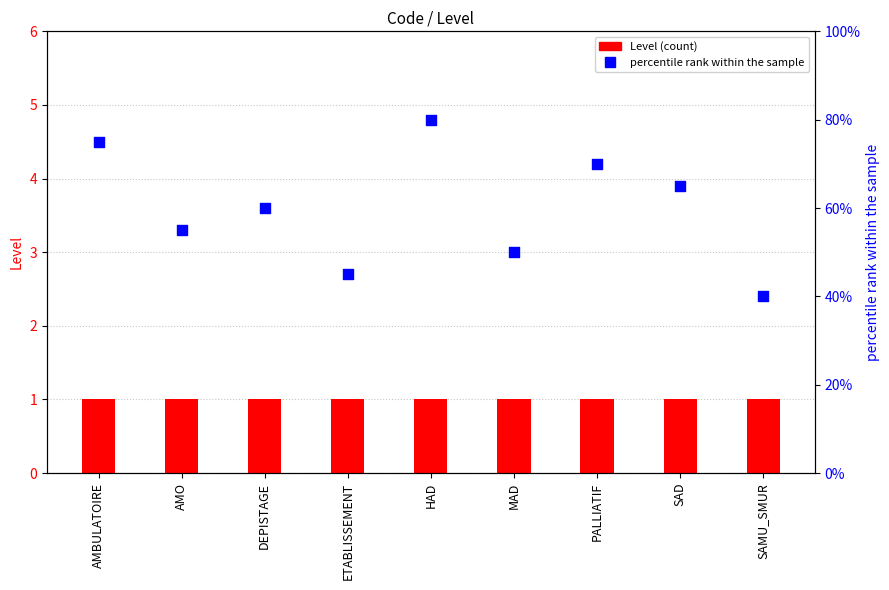

At which category is the sum across all series the highest?

HAD